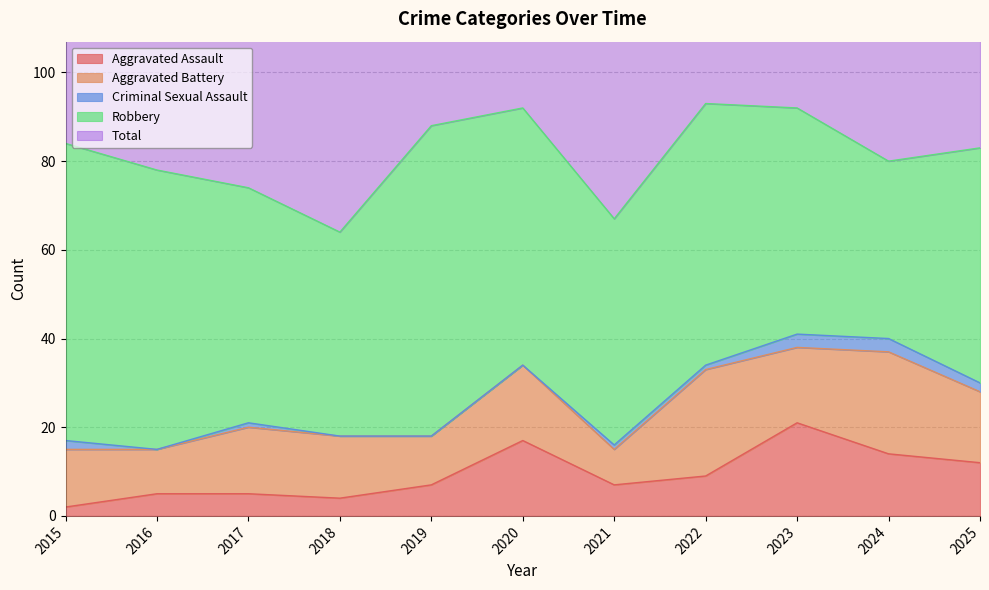

True or false: Total and Aggravated Battery intersect in this chart.

False